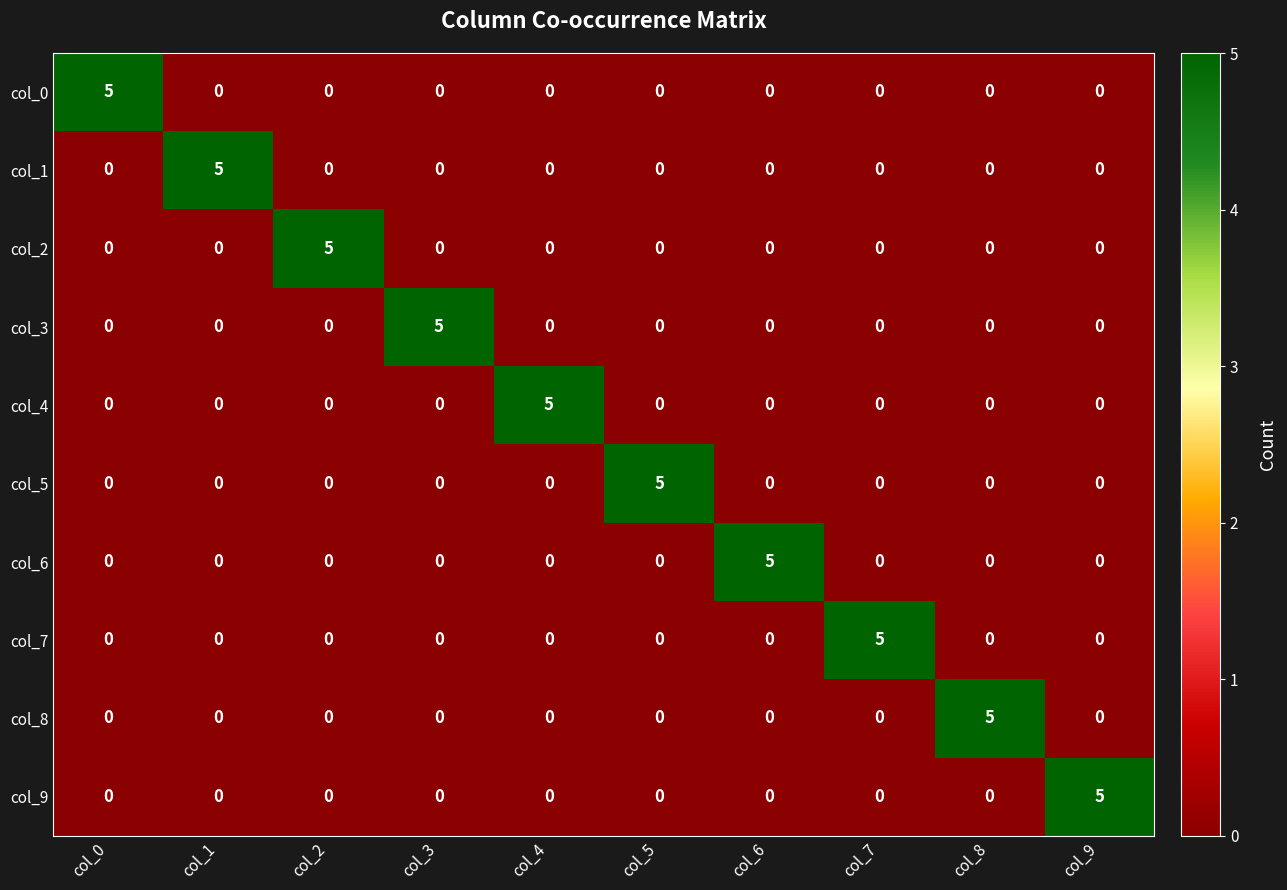

What is the total value across all series at col_9?

5